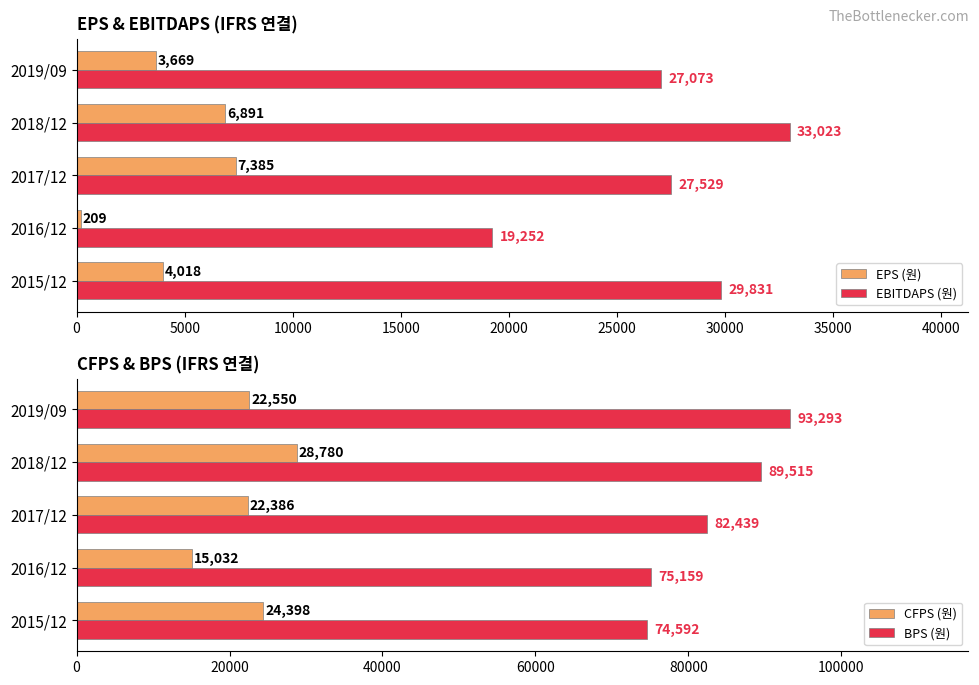

List the labels in order of EPS (원) value, smallest first.

2016/12, 2019/09, 2015/12, 2018/12, 2017/12